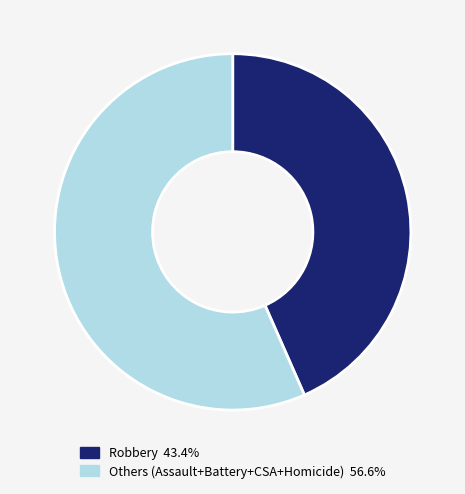

Is there a majority slice in this chart?

Yes